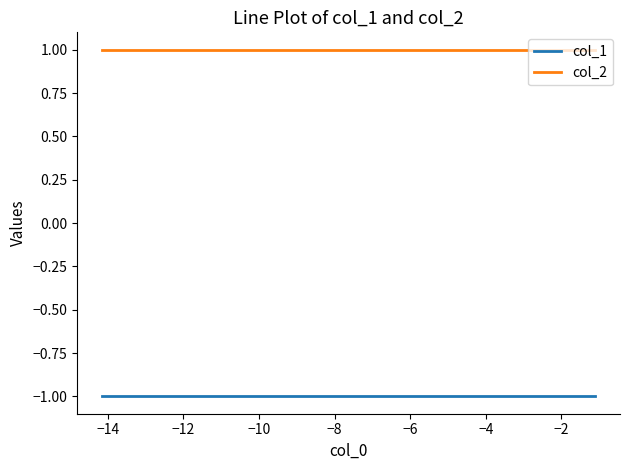

Rank the series by their maximum value, from lowest to highest.

col_1, col_2